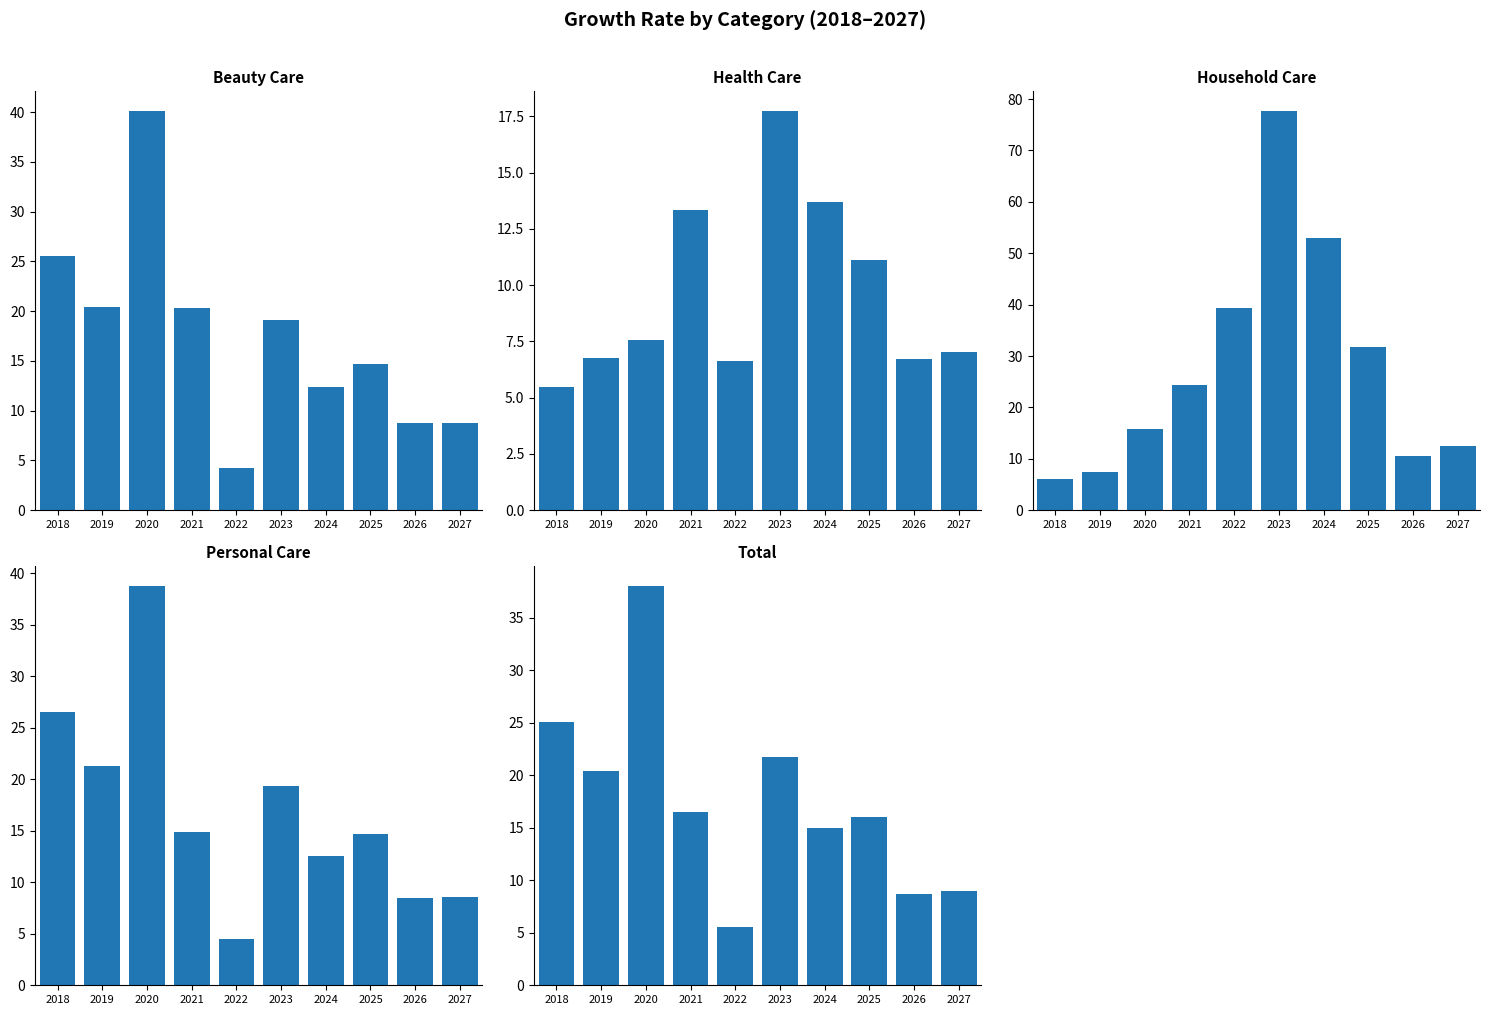

What is the smallest value displayed?

4.3